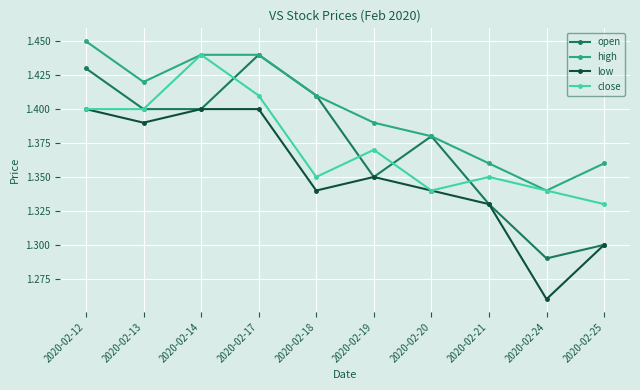

What is the difference between the open values at 2020-02-12 and 2020-02-19?

0.1